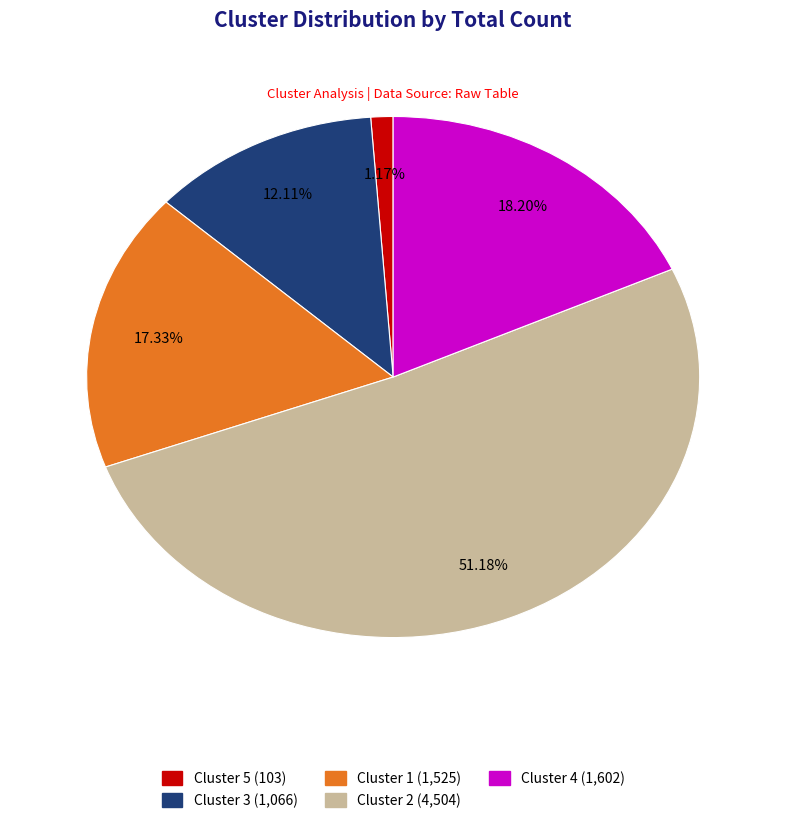

What is the total percentage of Cluster 4 and Cluster 2?

69.4%